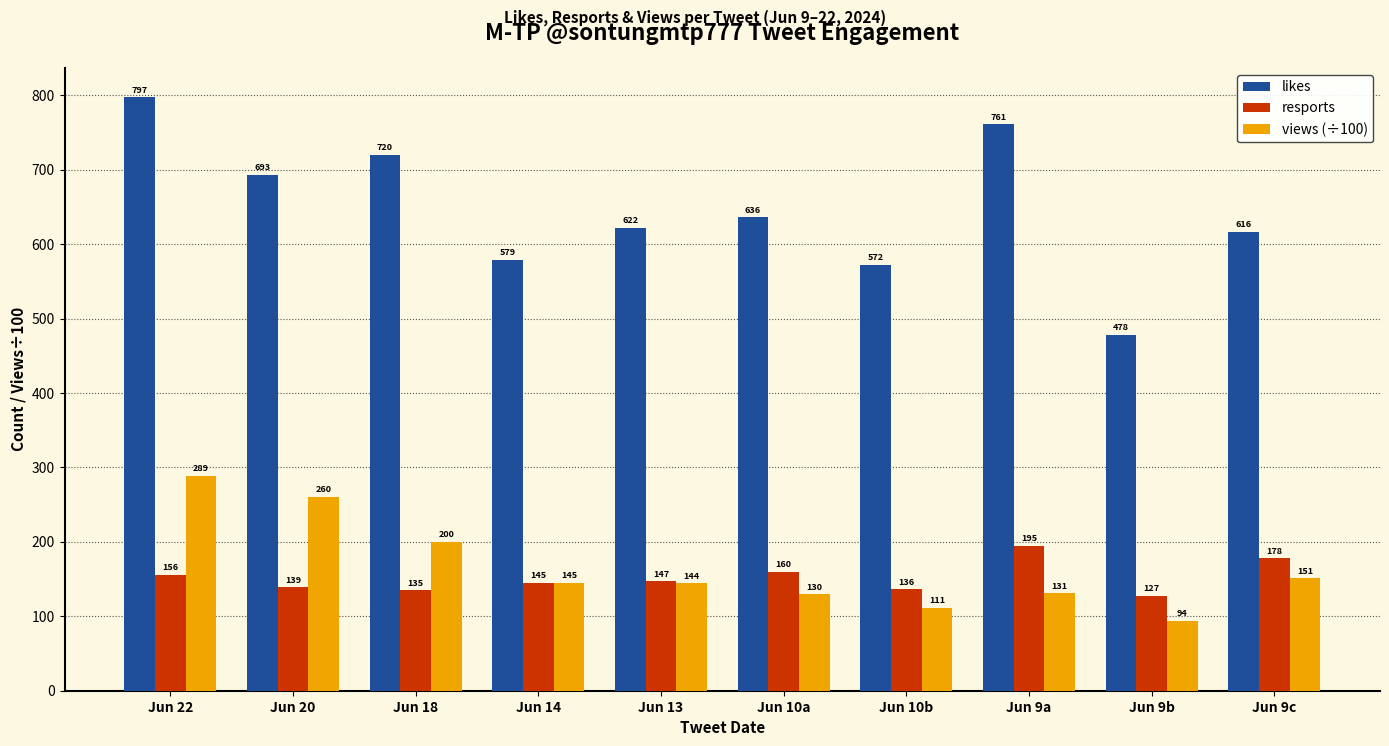

What is the total value across all series at Jun 9c?

945.1